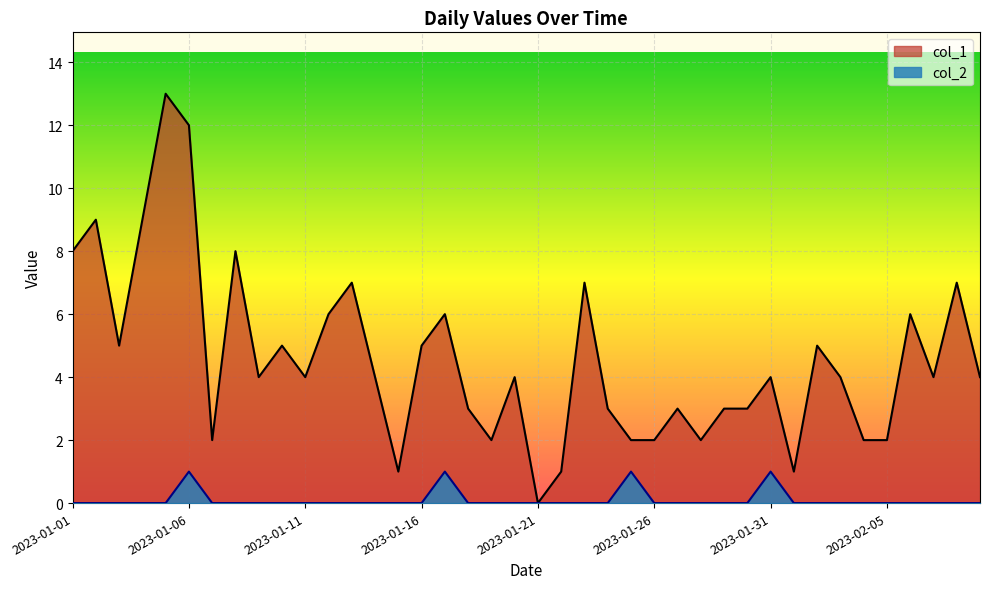

Rank the series by their average value, from lowest to highest.

col_2, col_1